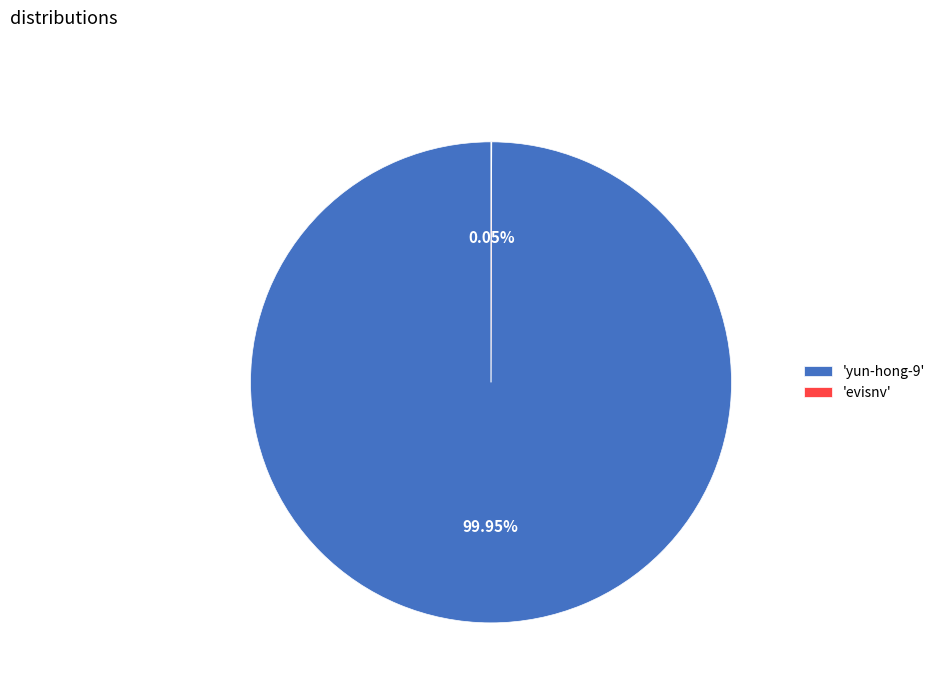

Which slice represents more than half of the pie?

'yun-hong-9'